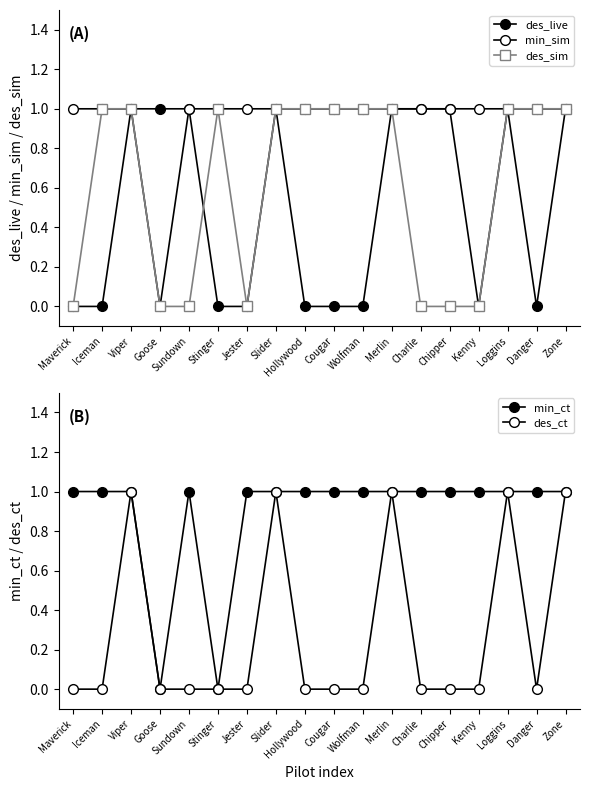

How many values in the des_live series are below 1?

9